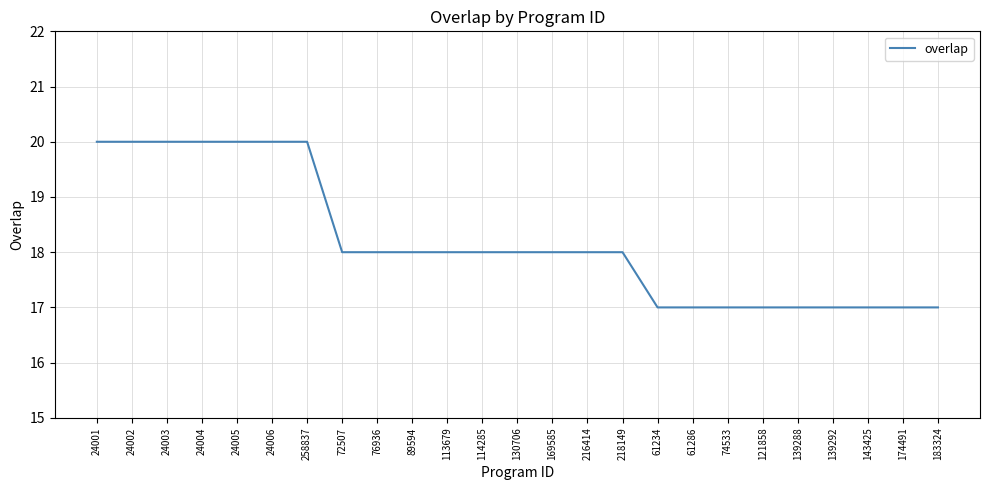

The chart shows a value of 28 at 258837. True or false?

False